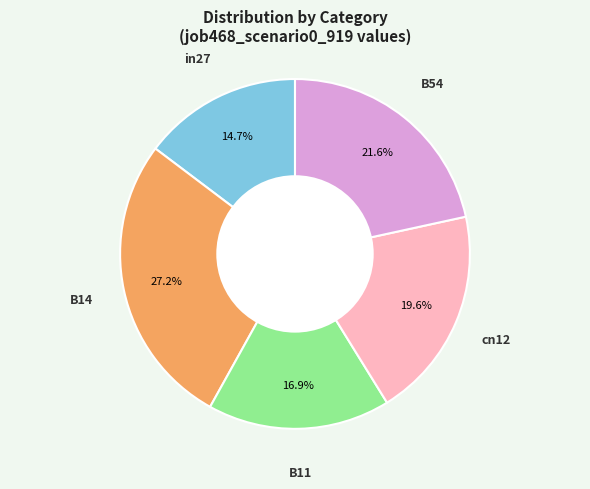

How many slices are in this pie chart?

5